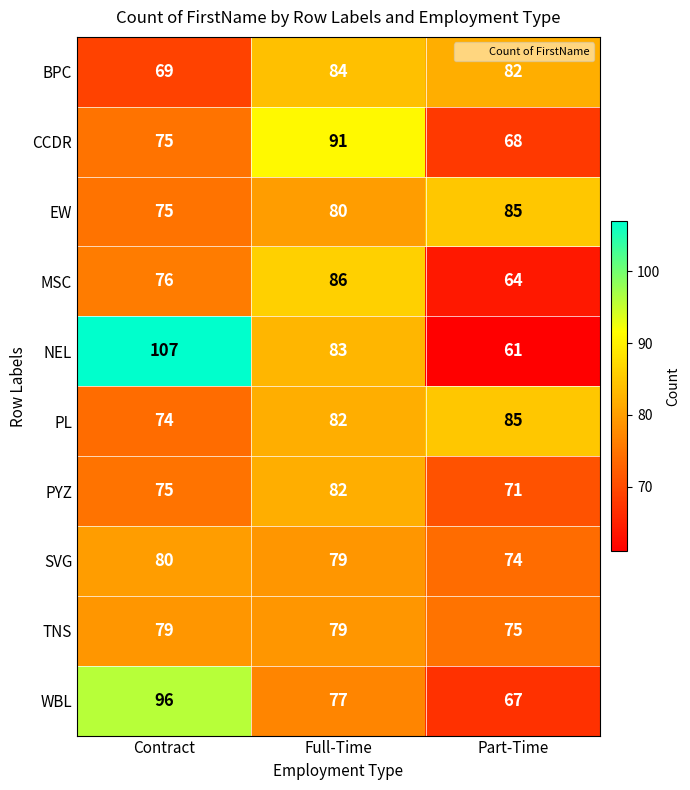

What is the difference between the maximum and minimum values in the BPC series?

15